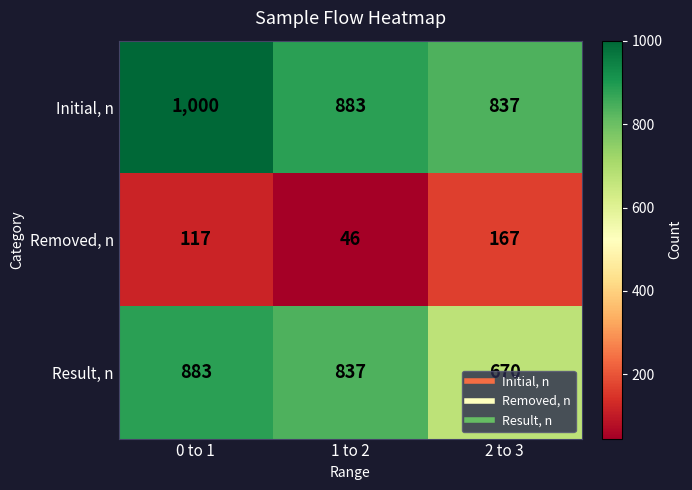

How many distinct data groups are displayed?

3